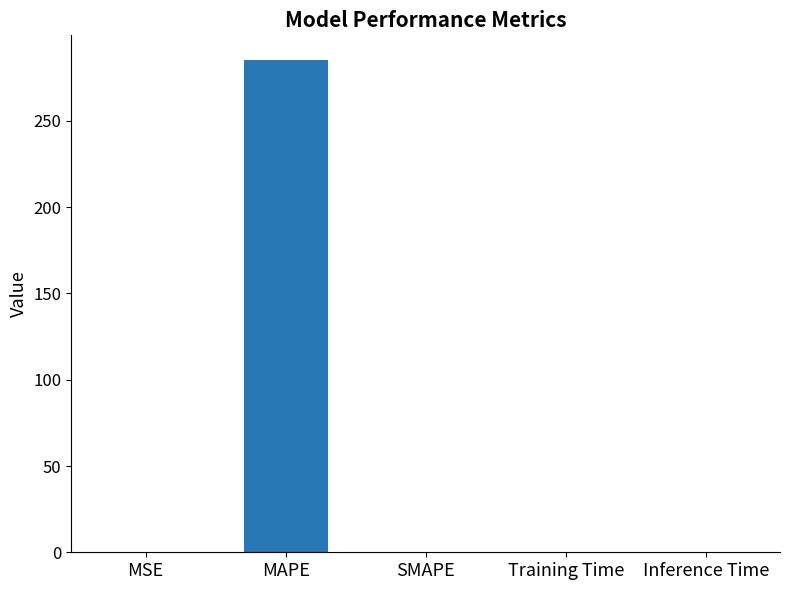

Which label corresponds to the largest value in the chart?

MAPE